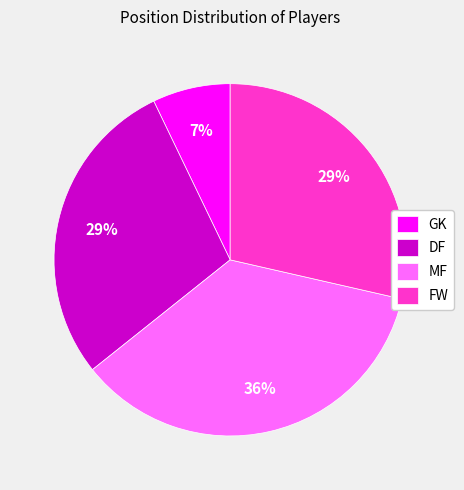

Between FW and GK, which is larger?

FW